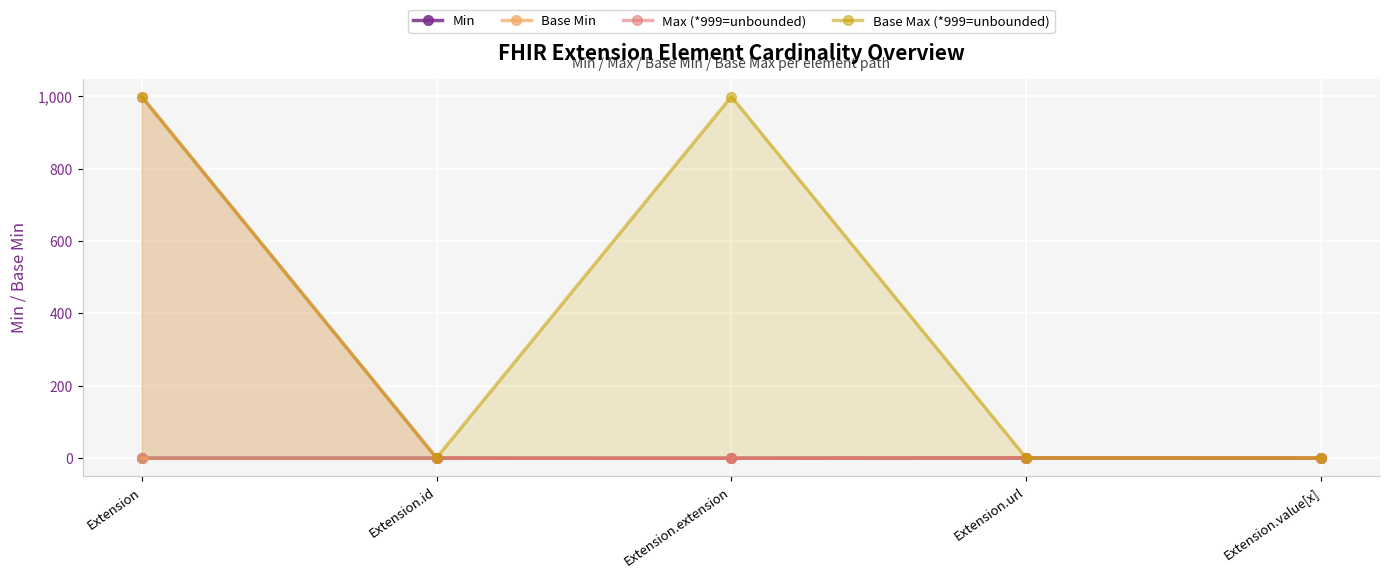

Between Extension.extension and Extension.value[x], which is larger?

Extension.extension